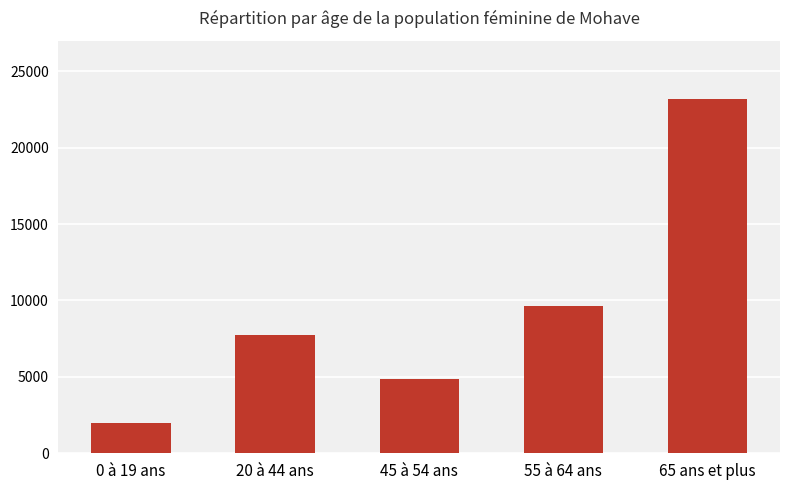

True or false: the data shows 6956 at 65 ans et plus.

False